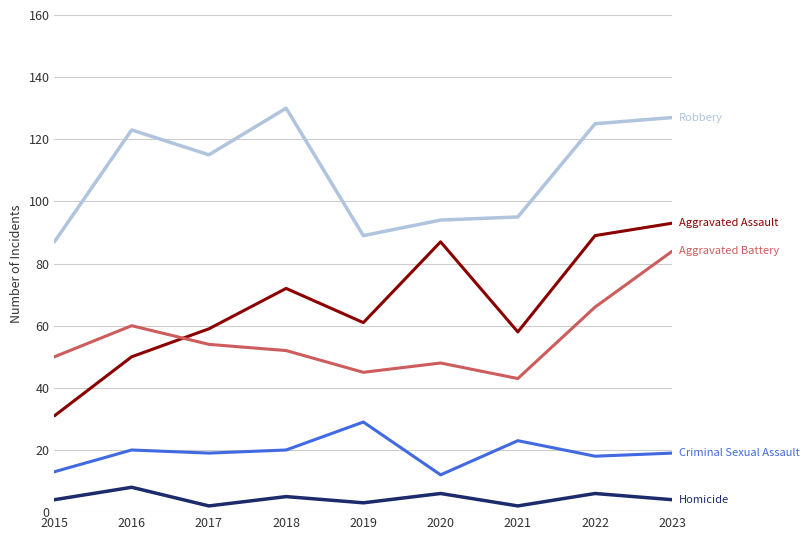

Reading left to right, transcribe all the data shown in this chart.

Aggravated Assault: 31	50	59	72	61	87	58	89	93
Aggravated Battery: 50	60	54	52	45	48	43	66	84
Criminal Sexual Assault: 13	20	19	20	29	12	23	18	19
Homicide: 4	8	2	5	3	6	2	6	4
Robbery: 87	123	115	130	89	94	95	125	127